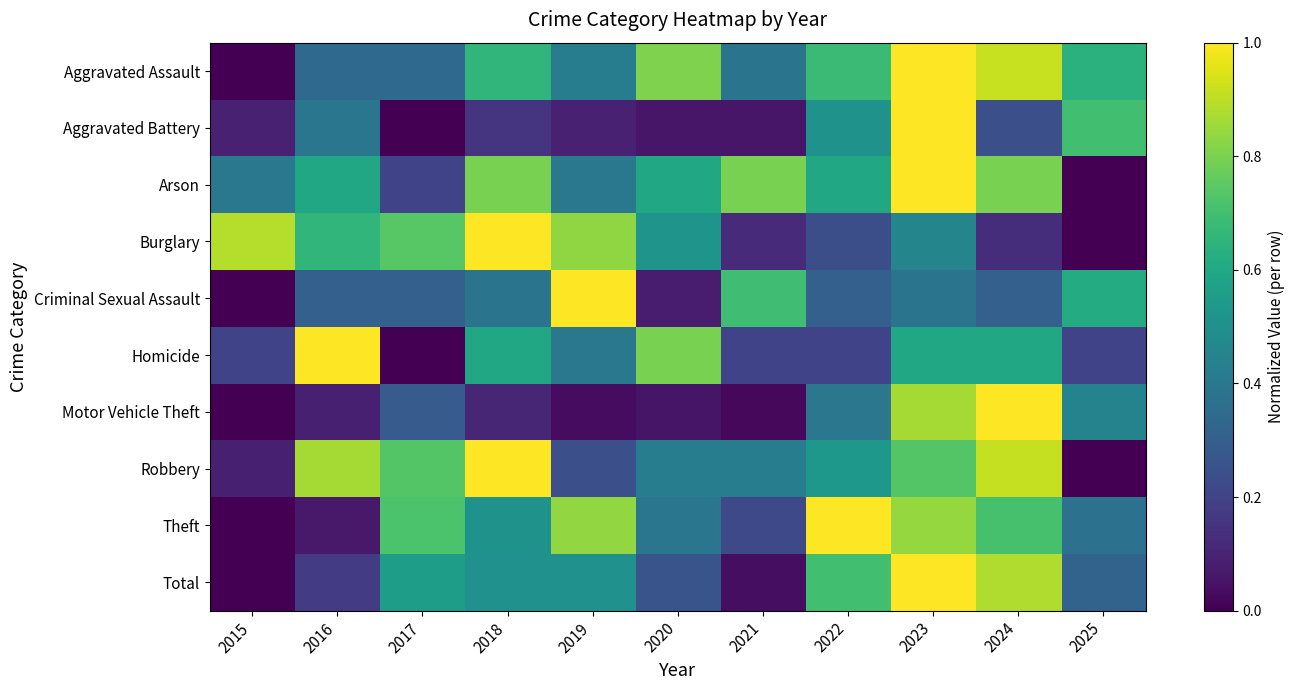

Reading left to right, transcribe all the data shown in this chart.

Aggravated Assault: 2015=0.0	2016=0.3	2017=0.3	2018=0.7	2019=0.4	2020=0.8	2021=0.4	2022=0.7	2023=1.0	2024=0.9	2025=0.6
Aggravated Battery: 2015=0.1	2016=0.4	2017=0.0	2018=0.2	2019=0.1	2020=0.1	2021=0.1	2022=0.5	2023=1.0	2024=0.2	2025=0.7
Arson: 2015=0.4	2016=0.6	2017=0.2	2018=0.8	2019=0.4	2020=0.6	2021=0.8	2022=0.6	2023=1.0	2024=0.8	2025=0.0
Burglary: 2015=0.9	2016=0.7	2017=0.7	2018=1.0	2019=0.8	2020=0.5	2021=0.1	2022=0.2	2023=0.5	2024=0.1	2025=0.0
Criminal Sexual Assault: 2015=0.0	2016=0.3	2017=0.3	2018=0.4	2019=1.0	2020=0.1	2021=0.7	2022=0.3	2023=0.4	2024=0.3	2025=0.6
Homicide: 2015=0.2	2016=1.0	2017=0.0	2018=0.6	2019=0.4	2020=0.8	2021=0.2	2022=0.2	2023=0.6	2024=0.6	2025=0.2
Motor Vehicle Theft: 2015=0.0	2016=0.1	2017=0.3	2018=0.1	2019=0.0	2020=0.1	2021=0.0	2022=0.4	2023=0.9	2024=1.0	2025=0.4
Robbery: 2015=0.1	2016=0.9	2017=0.7	2018=1.0	2019=0.2	2020=0.4	2021=0.4	2022=0.5	2023=0.7	2024=0.9	2025=0.0
Theft: 2015=0.0	2016=0.1	2017=0.7	2018=0.5	2019=0.8	2020=0.4	2021=0.2	2022=1.0	2023=0.8	2024=0.7	2025=0.4
Total: 2015=0.0	2016=0.2	2017=0.6	2018=0.5	2019=0.5	2020=0.3	2021=0.0	2022=0.7	2023=1.0	2024=0.9	2025=0.3